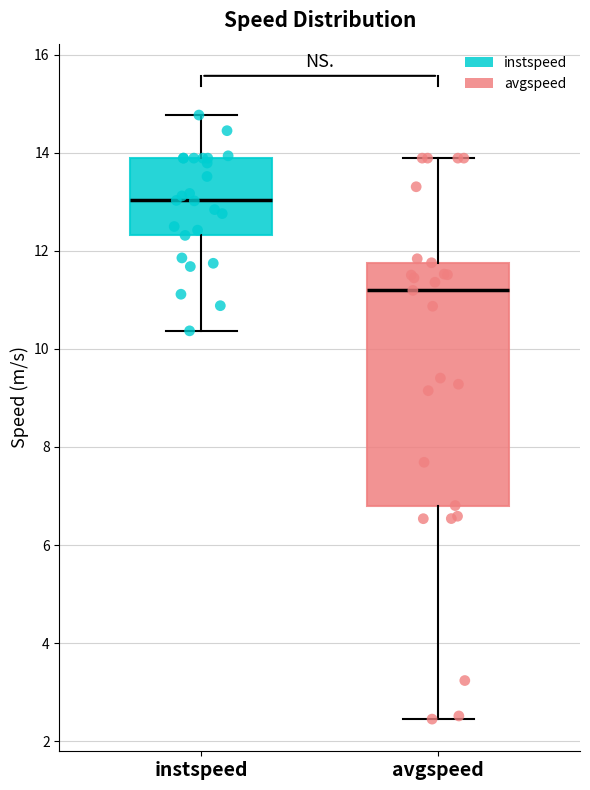

Where does the upper whisker of the box for avgspeed end on the y-axis? The values are not printed on the chart, so give them approximately, as read against the axis.

13.8